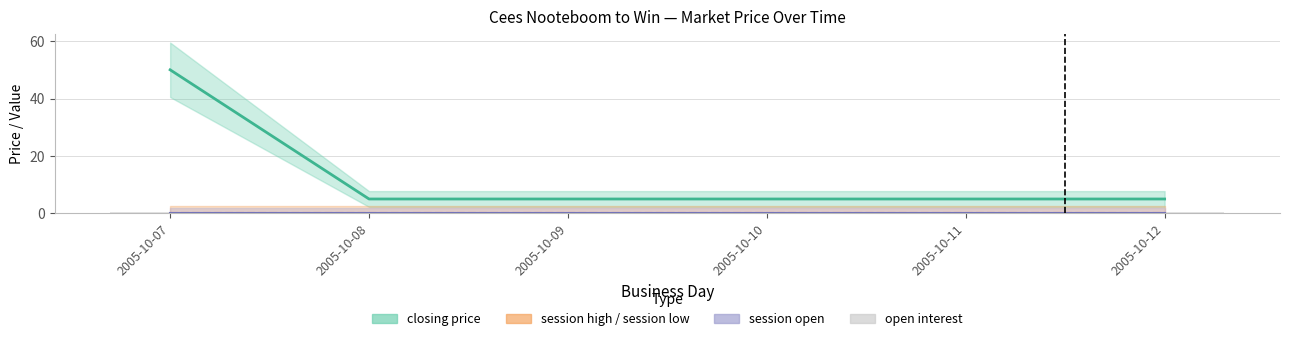

True or false: session open has a value of 0 at 2005-10-07.

True